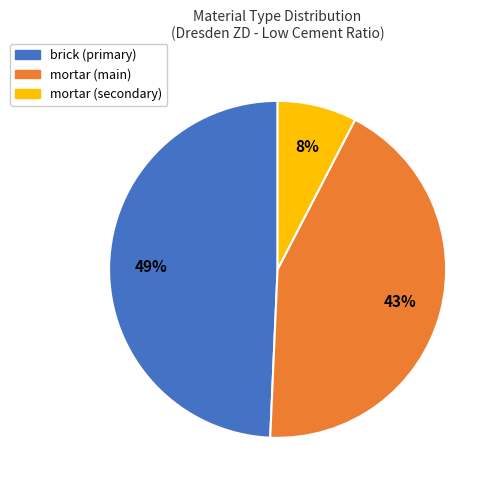

To the nearest percent, what is the average slice percentage?

33%